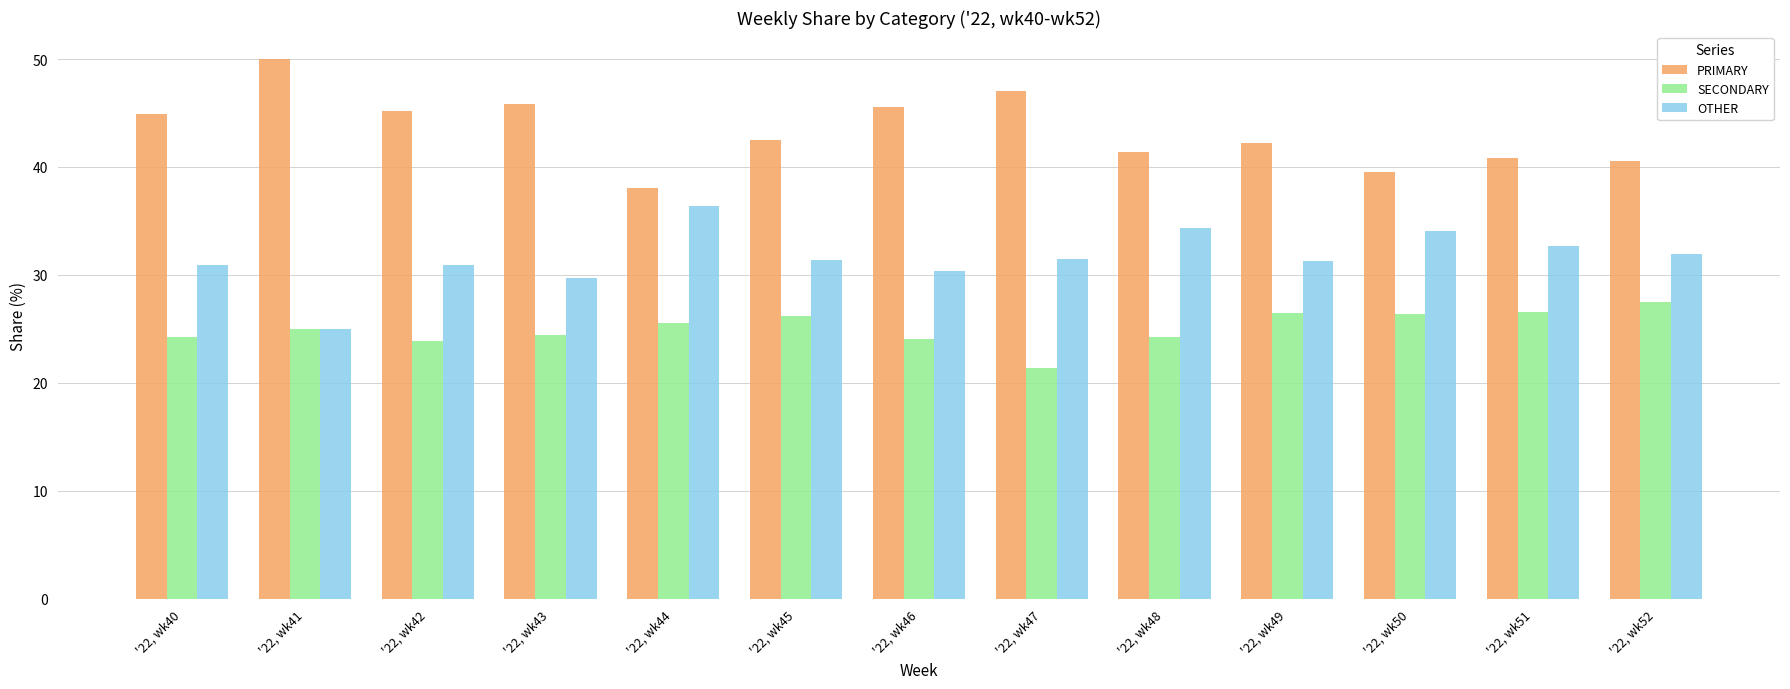

Which series has the largest total across all categories?

PRIMARY